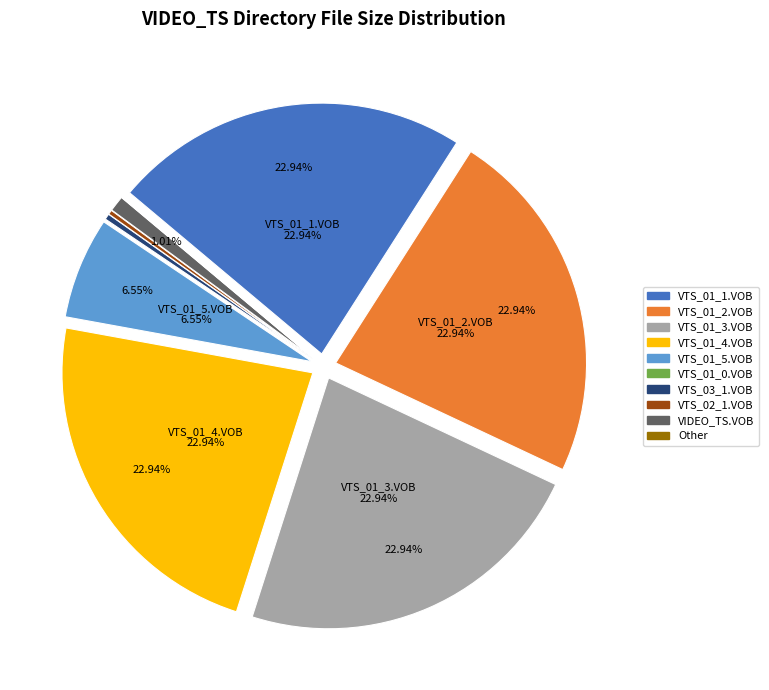

Is it true that VTS_01_3.VOB is 29% of the pie?

False